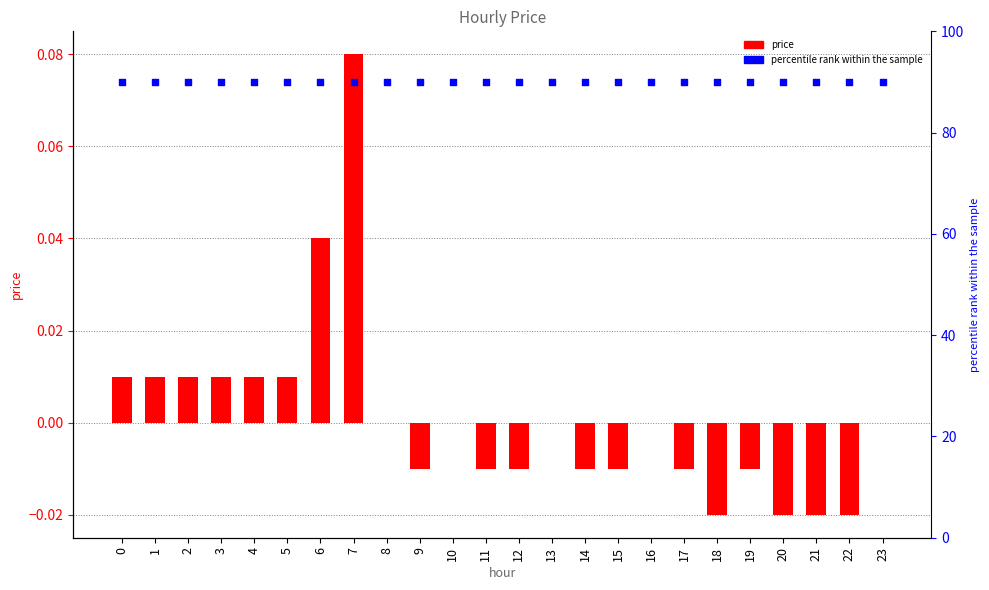

What are all the series names shown in the legend?

price, percentile rank within the sample